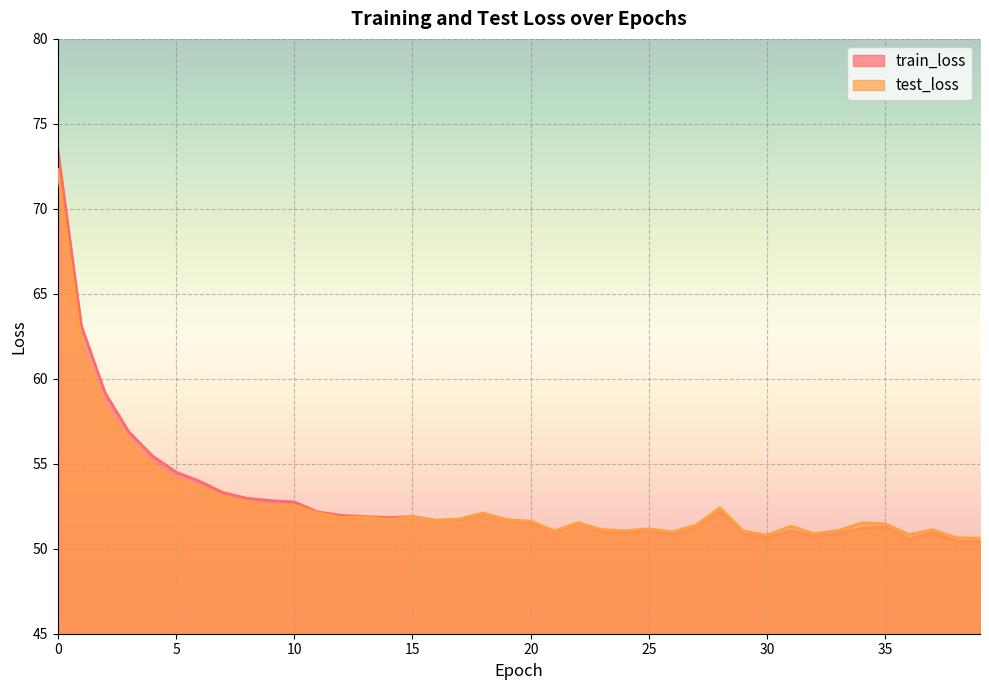

What is the value of the test_loss point at the 7th from the left?

53.6